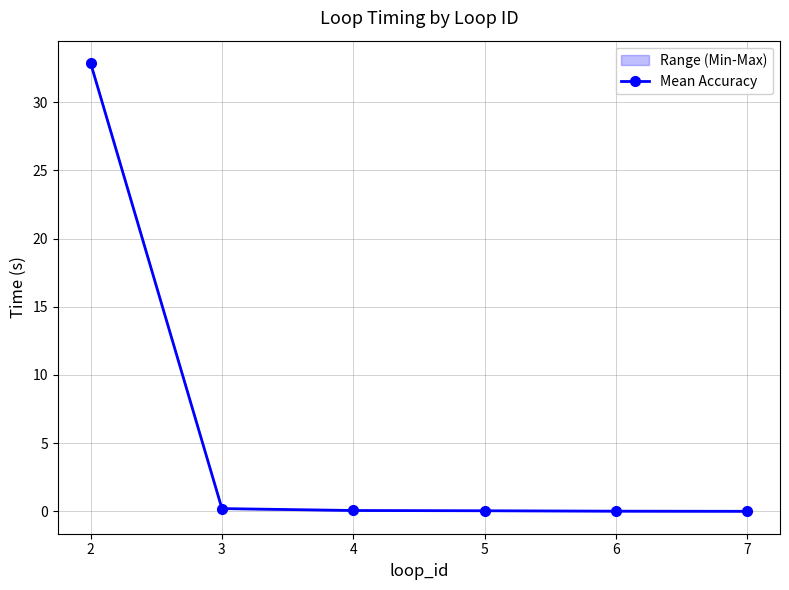

Reading left to right, list all the values displayed in this chart.

32.9	0.2	0.1	0.0	0.0	0.0